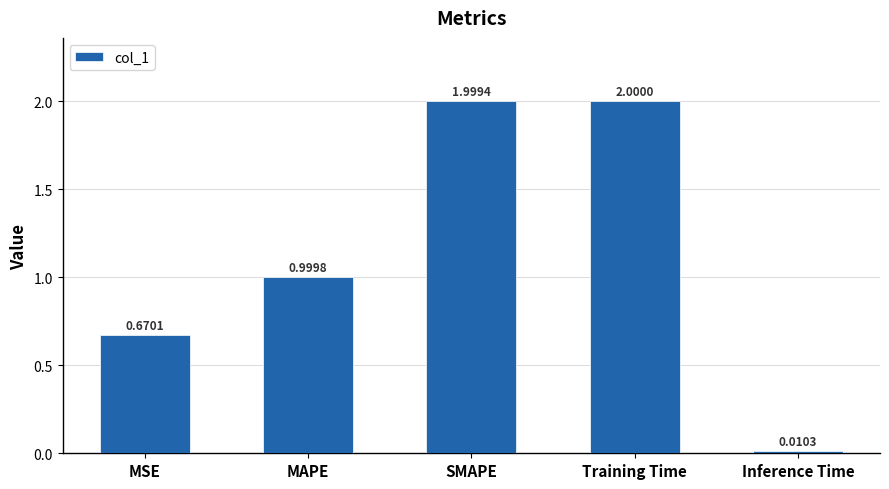

What is the difference between the second highest and minimum values?

2.0